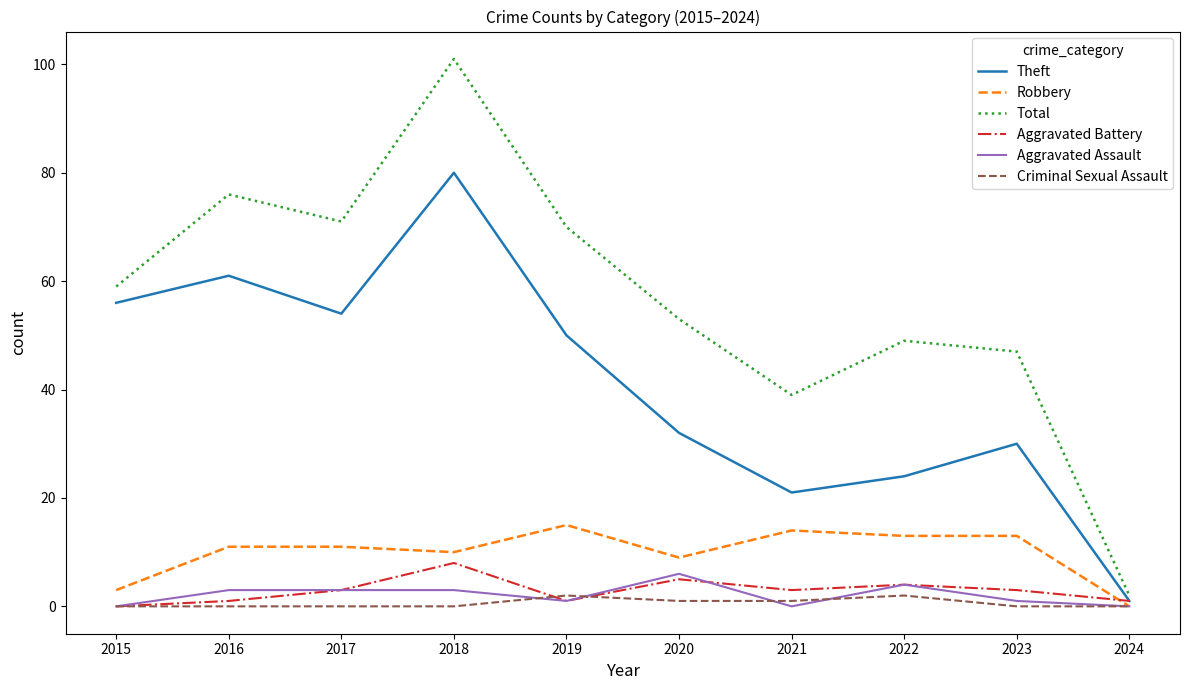

True or false: Robbery and Total intersect in this chart.

False